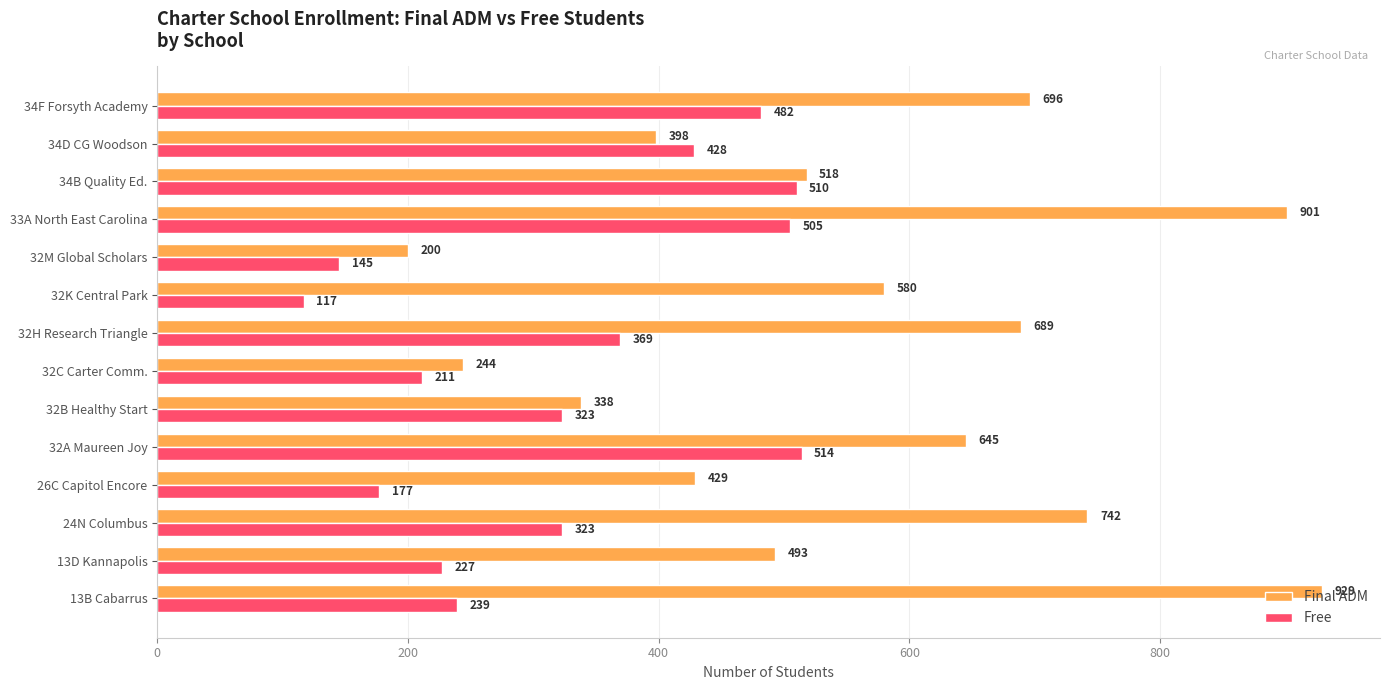

What is the total value across all series at 32M Global Scholars?

345